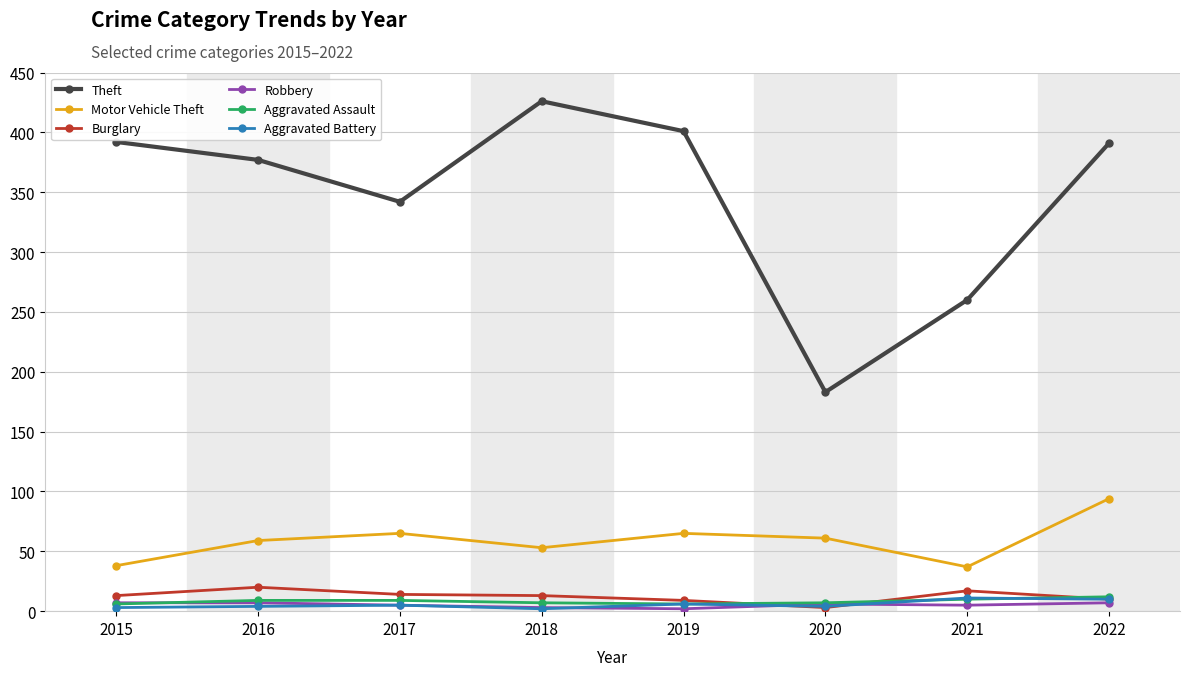

The Aggravated Battery series shows 4 at 2016. True or false?

True